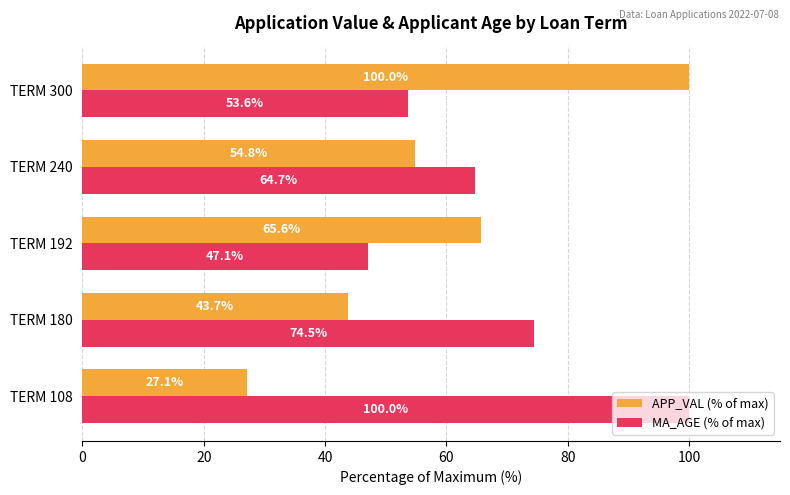

What is the sum of all APP_VAL (% of max) values?

291.3